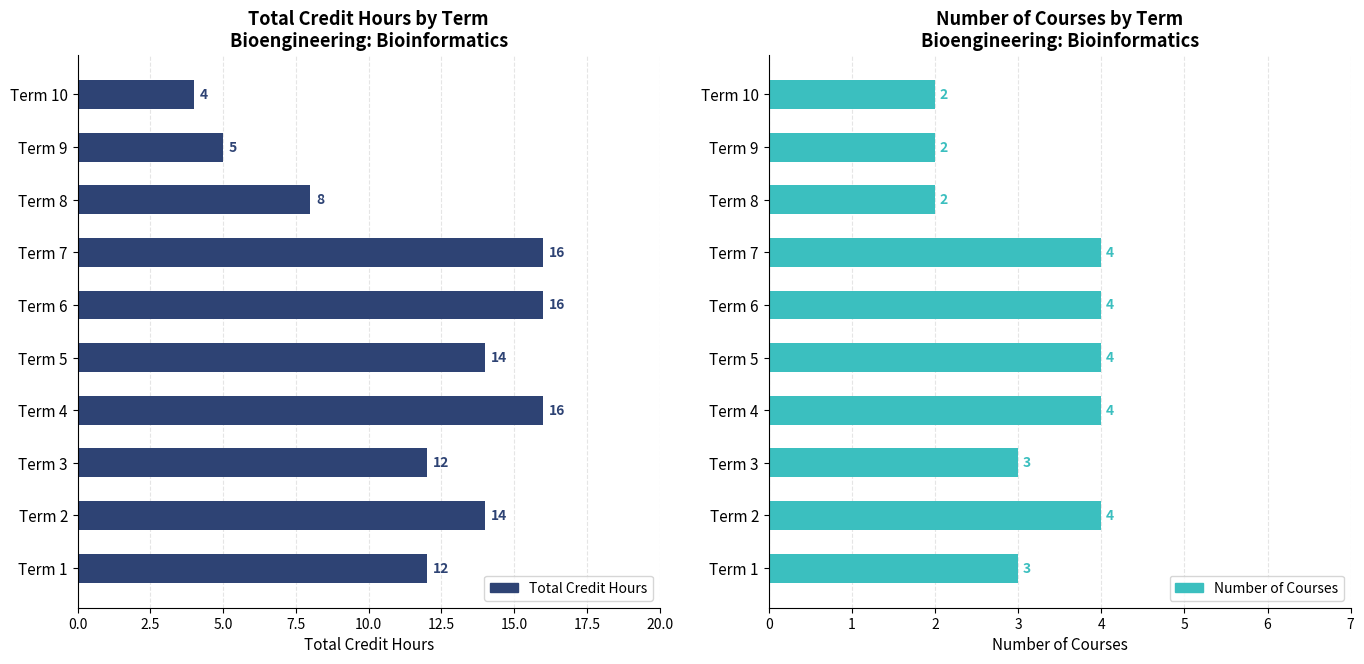

Which series has the largest total across all categories?

Total Credit Hours